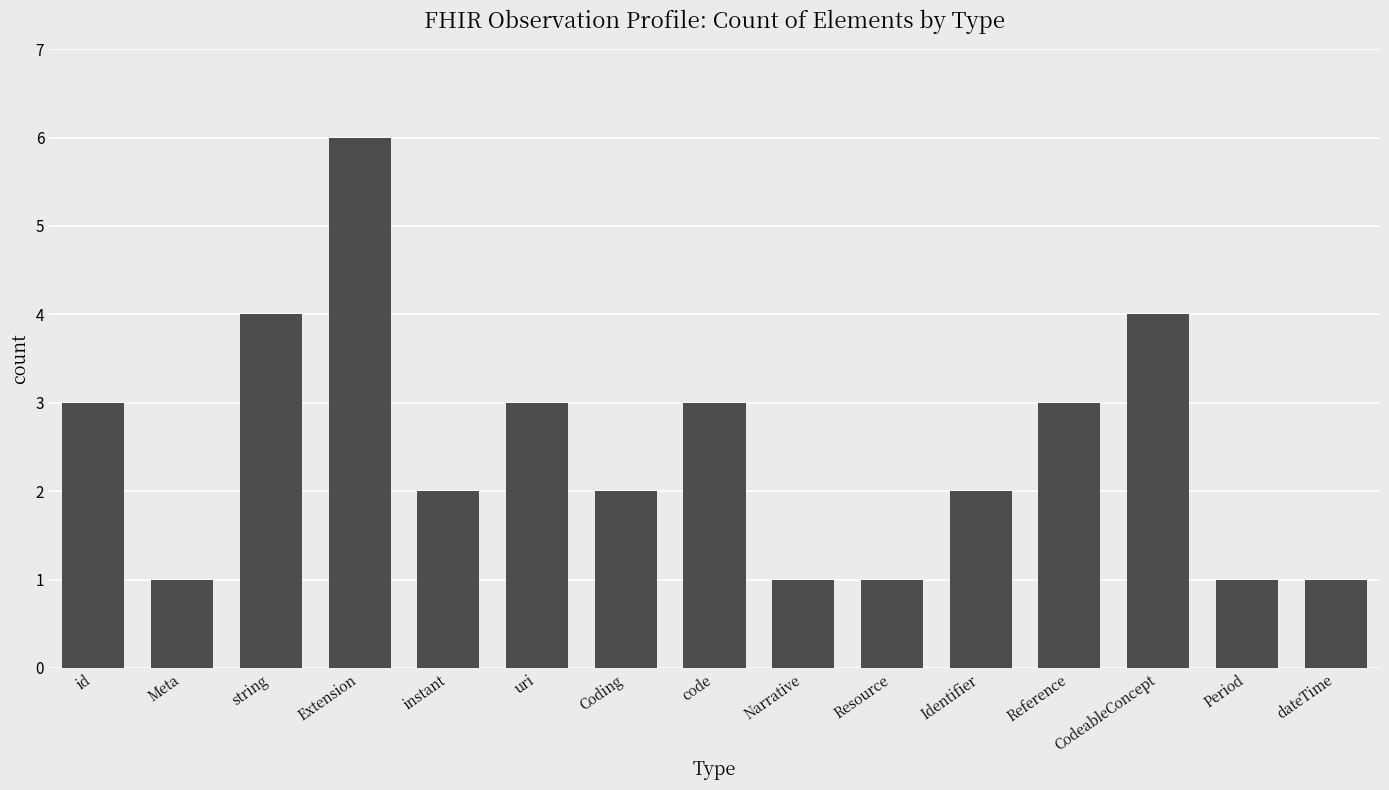

What is the label of the 1st bar from the left?

id